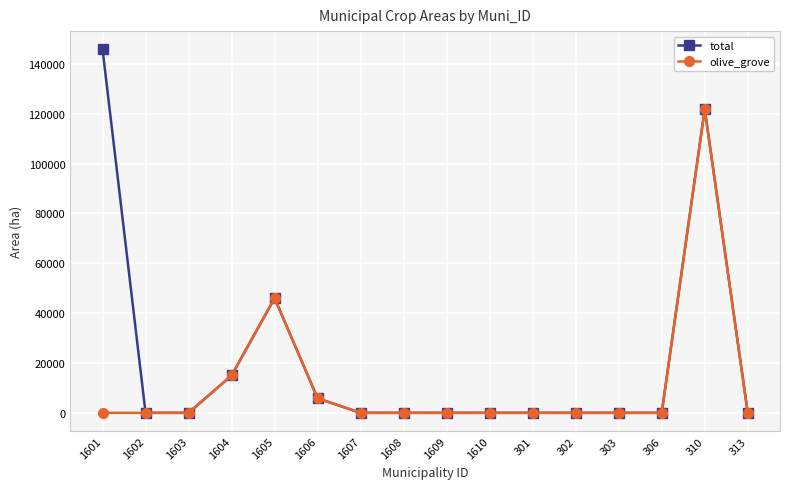

What is the difference between the maximum and minimum values in the olive_grove series?

121805.4